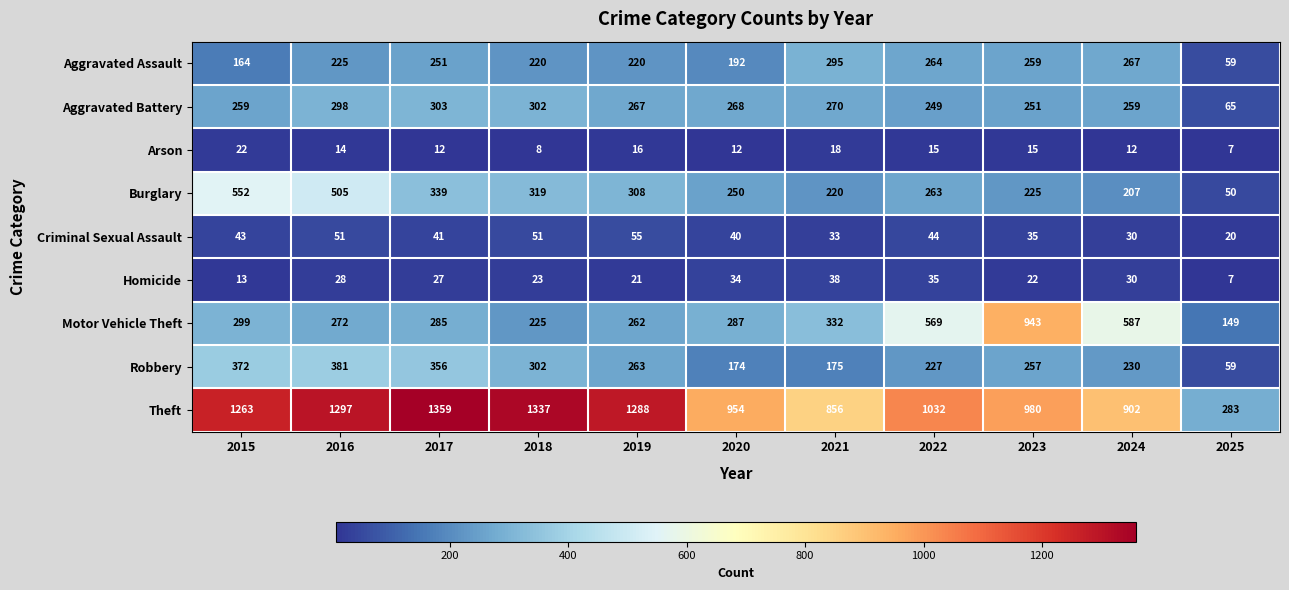

List the series in order of their peak value, lowest first.

Arson, Homicide, Criminal Sexual Assault, Aggravated Assault, Aggravated Battery, Robbery, Burglary, Motor Vehicle Theft, Theft